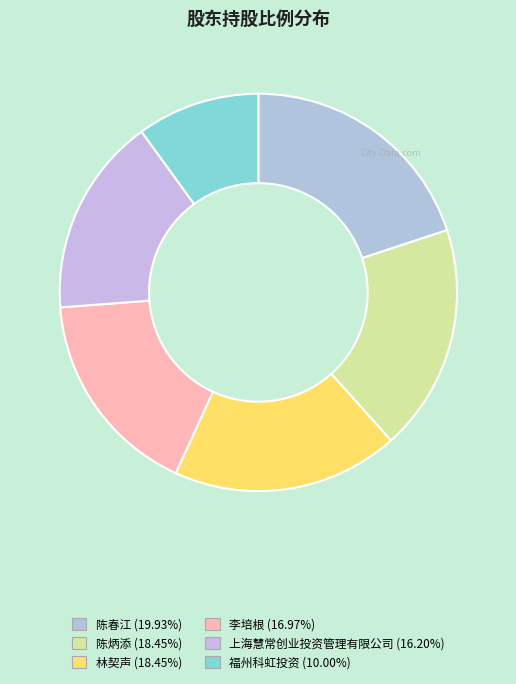

How many slices are in this pie chart?

6